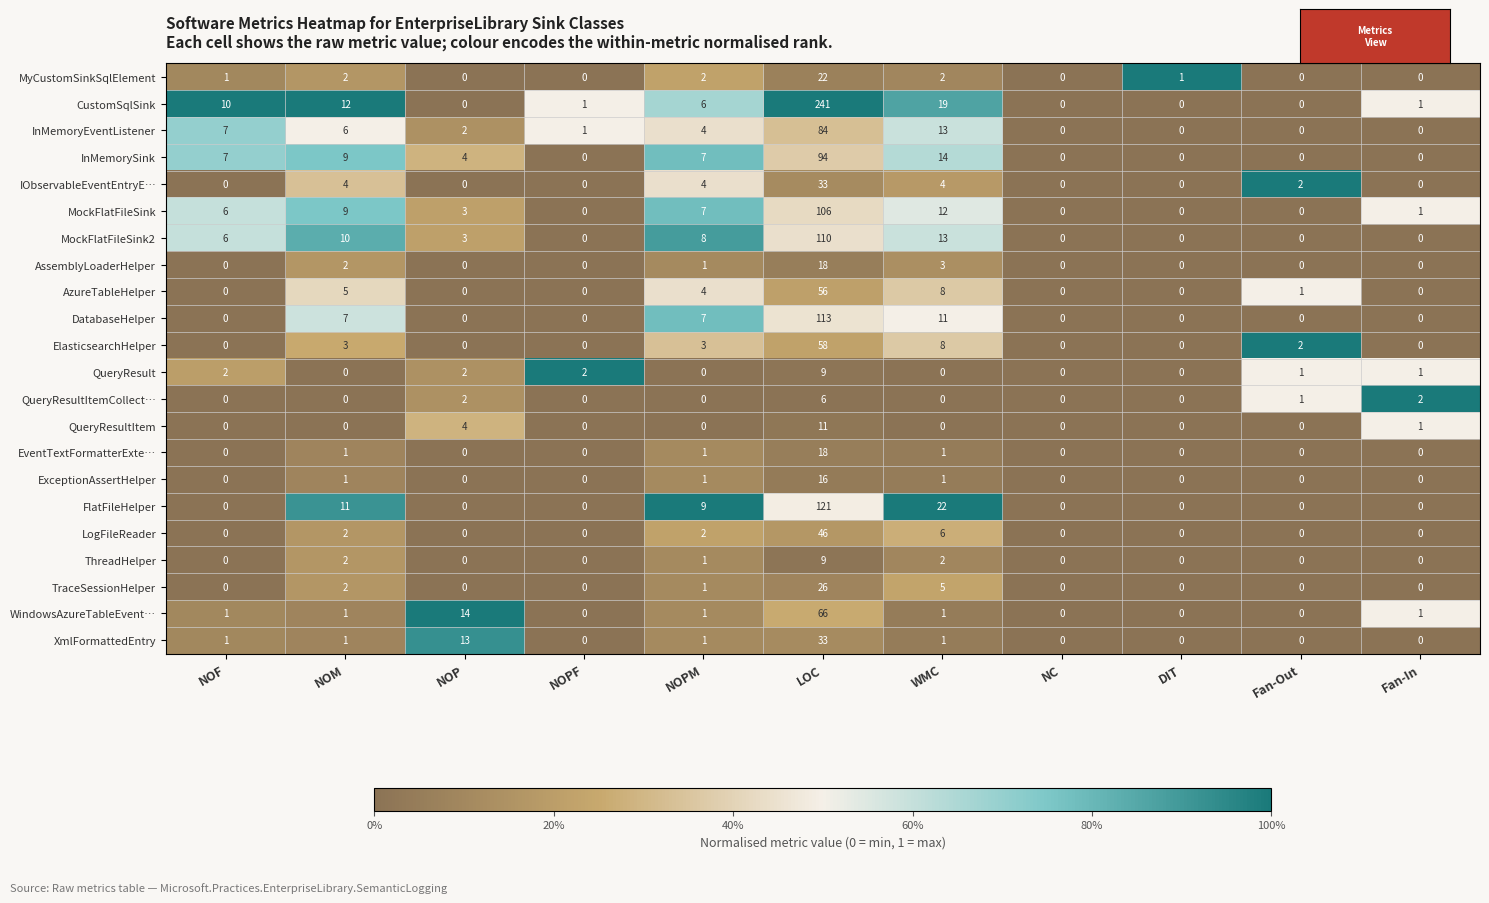

Which category has the highest value across all series?

LOC